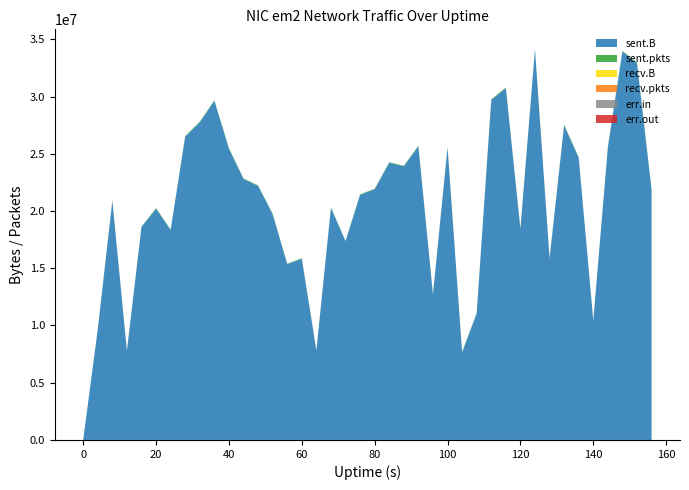

Reading left to right, what are all the values shown in this chart?

sent.B: 0	9650821	20879784	7784988	18604096	20206939	18336953	26498546	27744178	29618659	25445637	22798715	22192407	19717217	15358846	15832836	7814096	20273381	17355444	21414996	21900869	24213706	23904157	25650284	12710980	25539426	7661666	11053514	29690738	30734334	18438953	34100332	15836050	27489971	24639632	10417474	25547799	33922030	32920576	21847726
sent.pkts: 0	29234	46999	29294	40951	47098	44208	53746	57764	55330	51860	48784	46391	43003	38522	41363	31762	42968	39798	41526	45904	49809	47449	52999	36801	50368	29147	36618	56309	54826	43257	60294	43416	50538	49535	32953	52312	61873	57159	48269
recv.B: 0	0	0	0	0	0	0	0	0	0	0	0	0	0	0	0	0	0	0	0	0	0	0	0	0	0	0	0	0	0	0	0	0	0	0	0	0	0	0	0
recv.pkts: 0	0	0	0	0	0	0	0	0	0	0	0	0	0	0	0	0	0	0	0	0	0	0	0	0	0	0	0	0	0	0	0	0	0	0	0	0	0	0	0
err.in: 0	0	0	0	0	0	0	0	0	0	0	0	0	0	0	0	0	0	0	0	0	0	0	0	0	0	0	0	0	0	0	0	0	0	0	0	0	0	0	0
err.out: 0	0	0	0	0	0	0	0	0	0	0	0	0	0	0	0	0	0	0	0	0	0	0	0	0	0	0	0	0	0	0	0	0	0	0	0	0	0	0	0